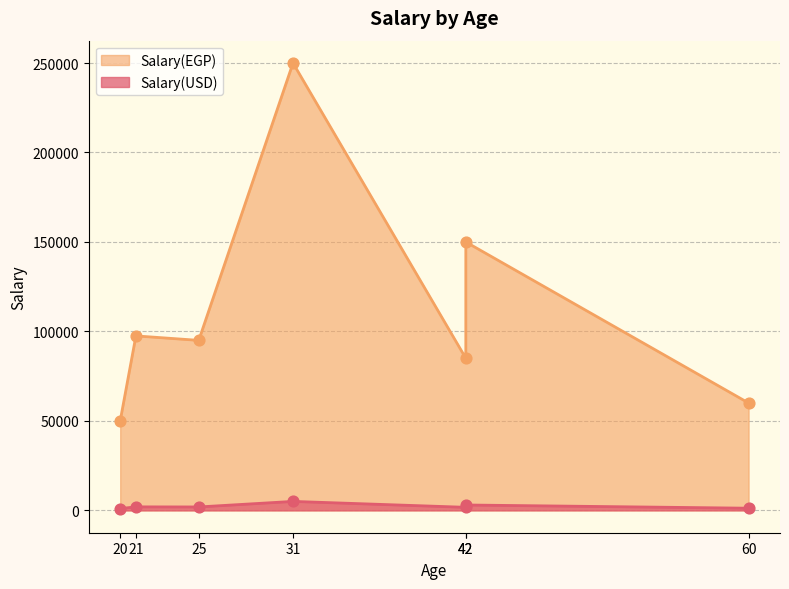

Is the value of Salary(EGP) at 21 greater than the value of Salary(USD) at 21?

Yes